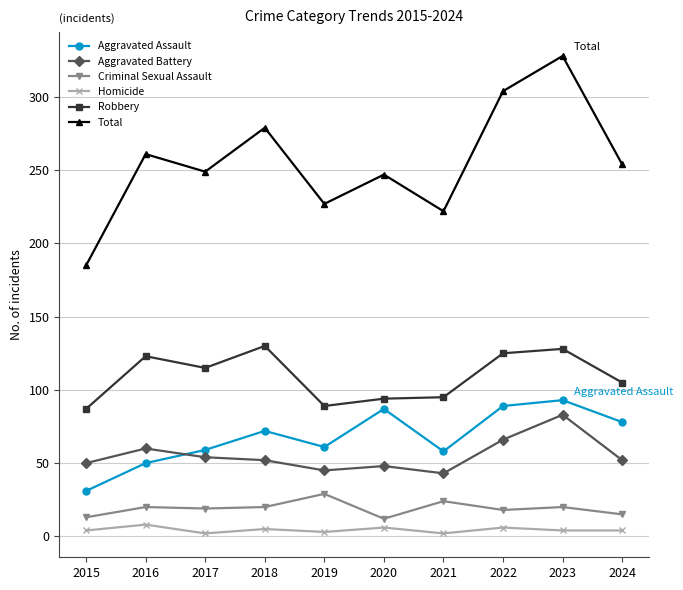

Is this an area chart (filled region under the line)?

No